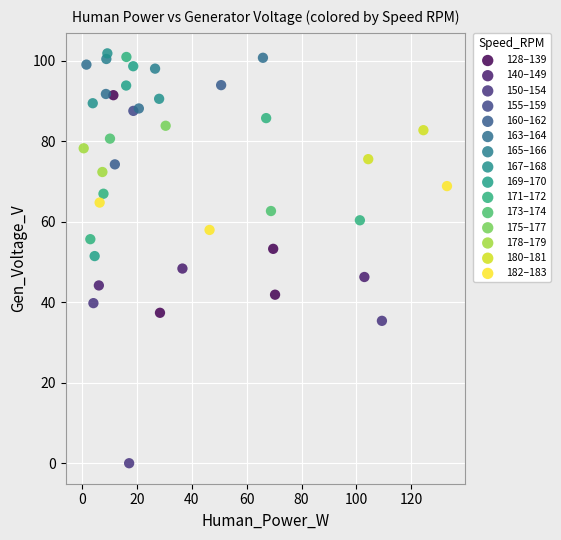

Which series reaches the minimum Y coordinate?

150–154